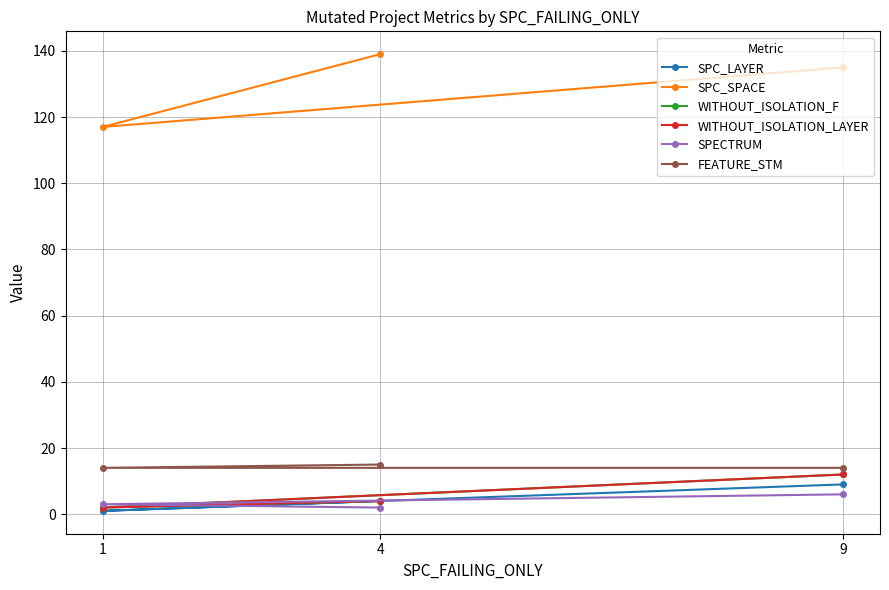

What is the minimum value for SPECTRUM?

2